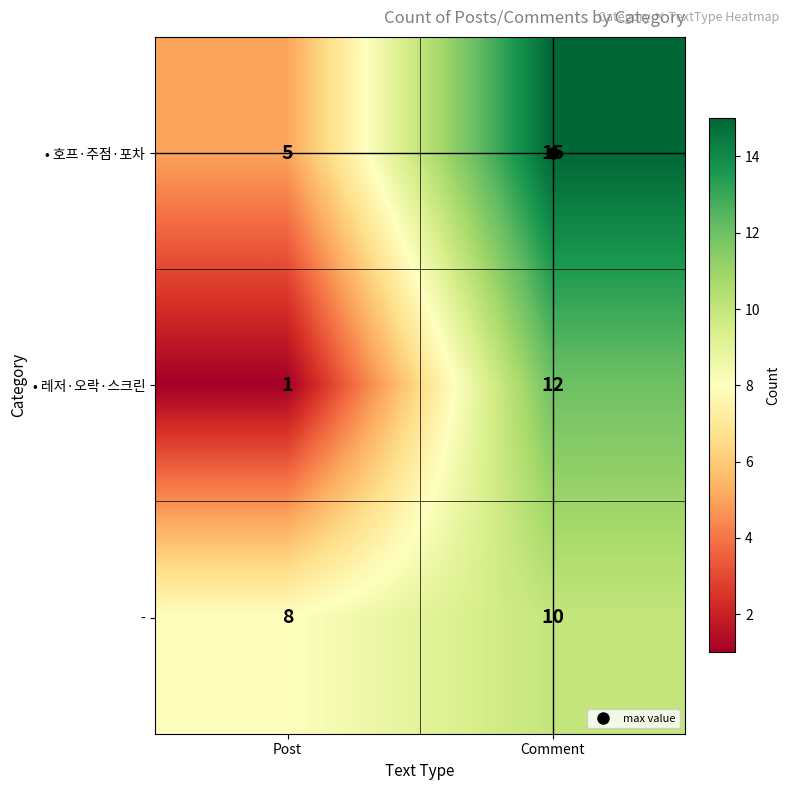

At which label is • 레저·오락·스크린 closest to 6?

Post